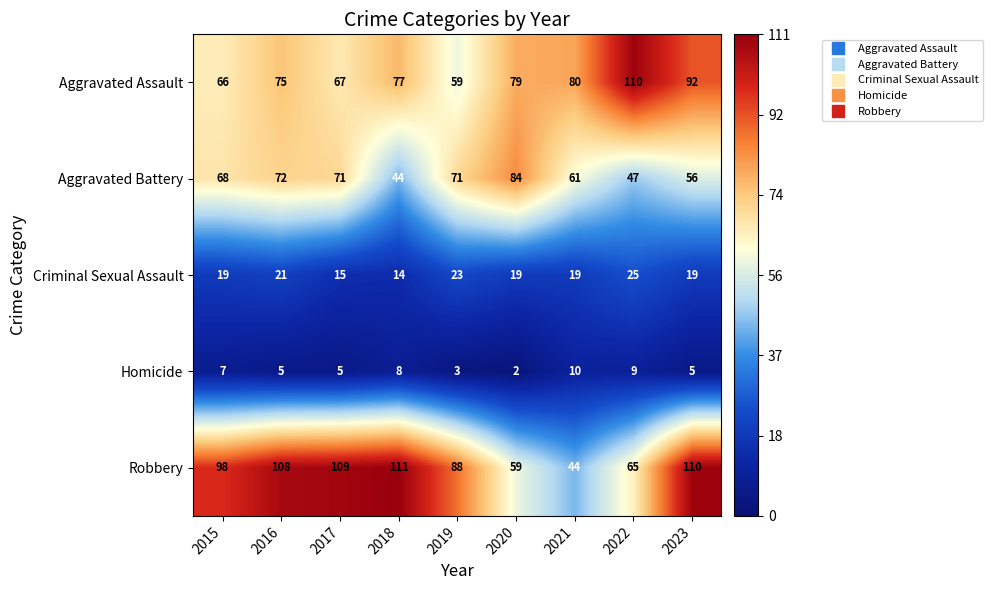

What is the approximate value of Robbery at 2023?

110